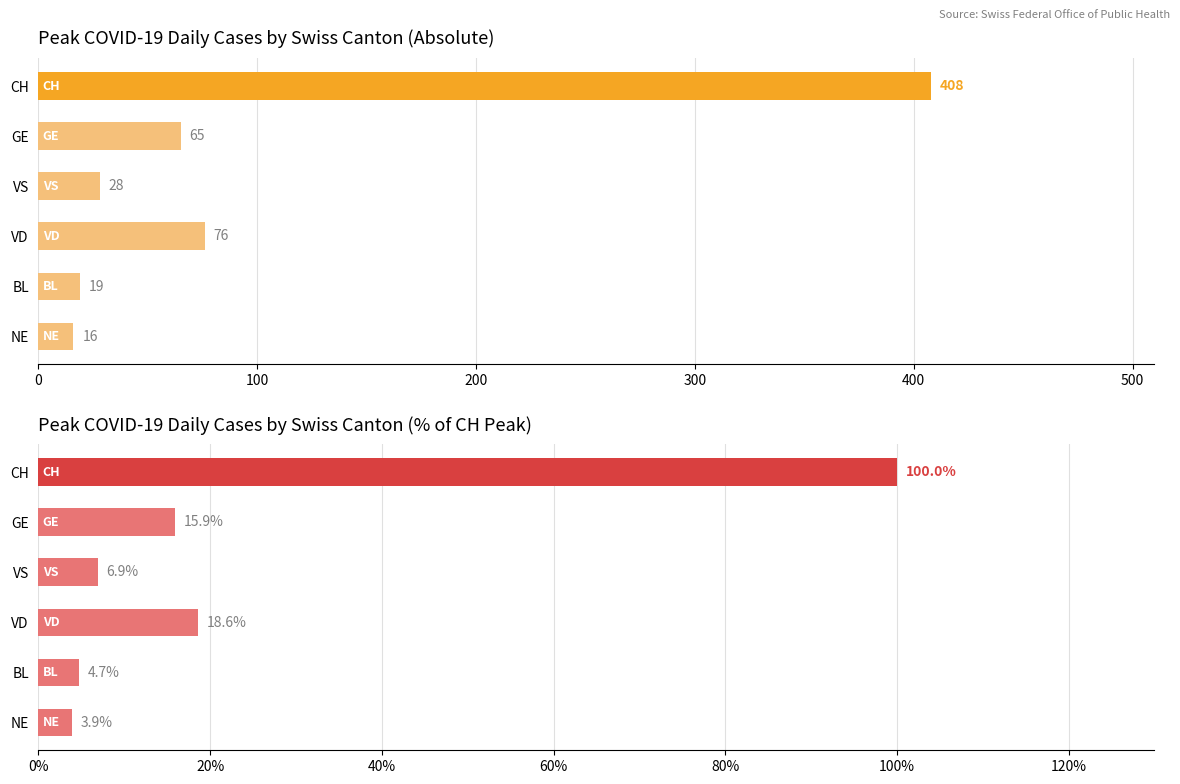

List the series in order of their overall mean, lowest first.

% of CH Peak, Peak Daily Cases